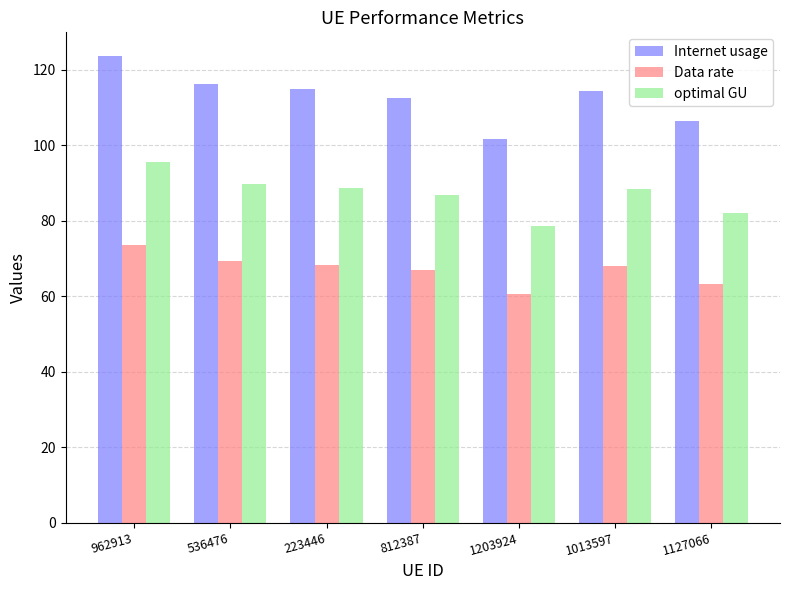

The value of optimal GU at 223446 is 132.7. True or false?

False